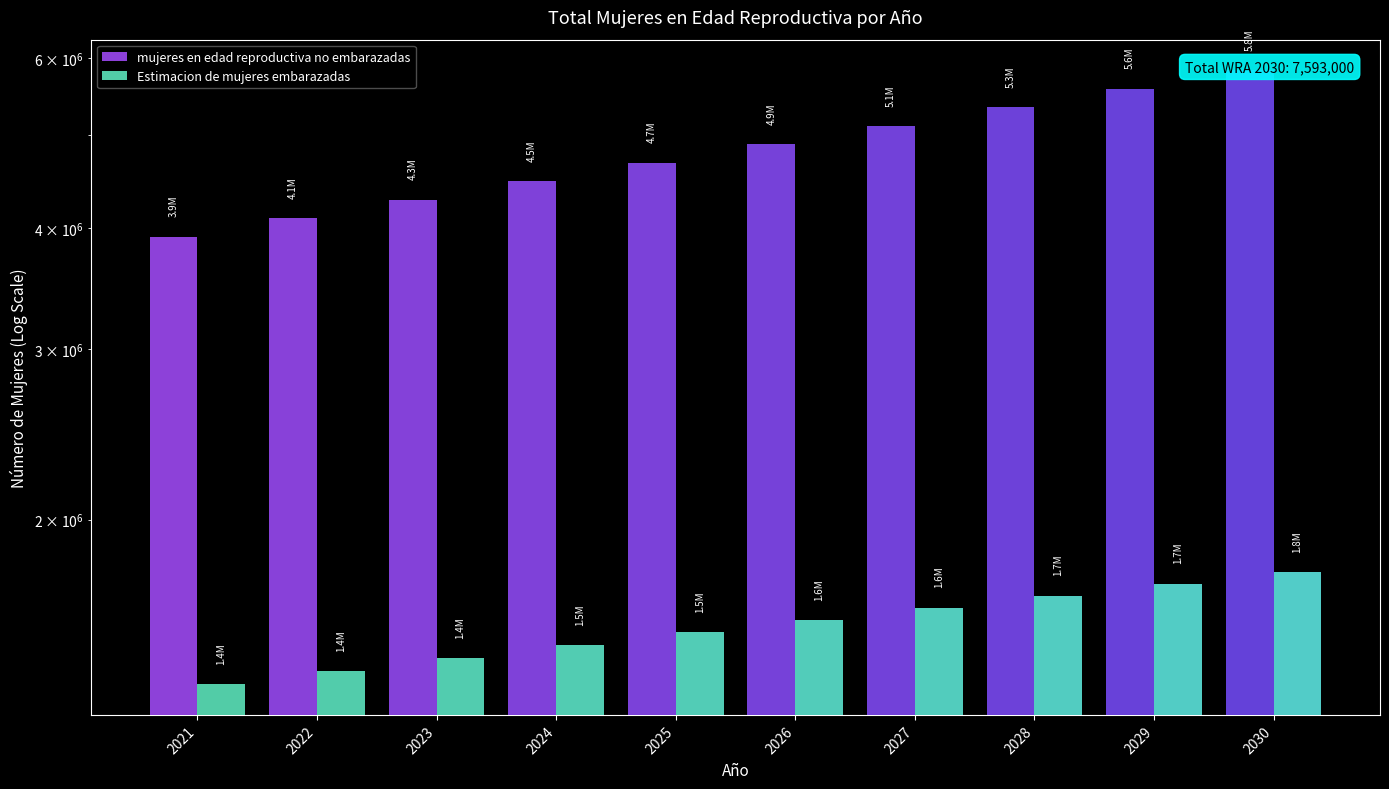

Which series has the widest spread of values?

mujeres en edad reproductiva no embarazadas